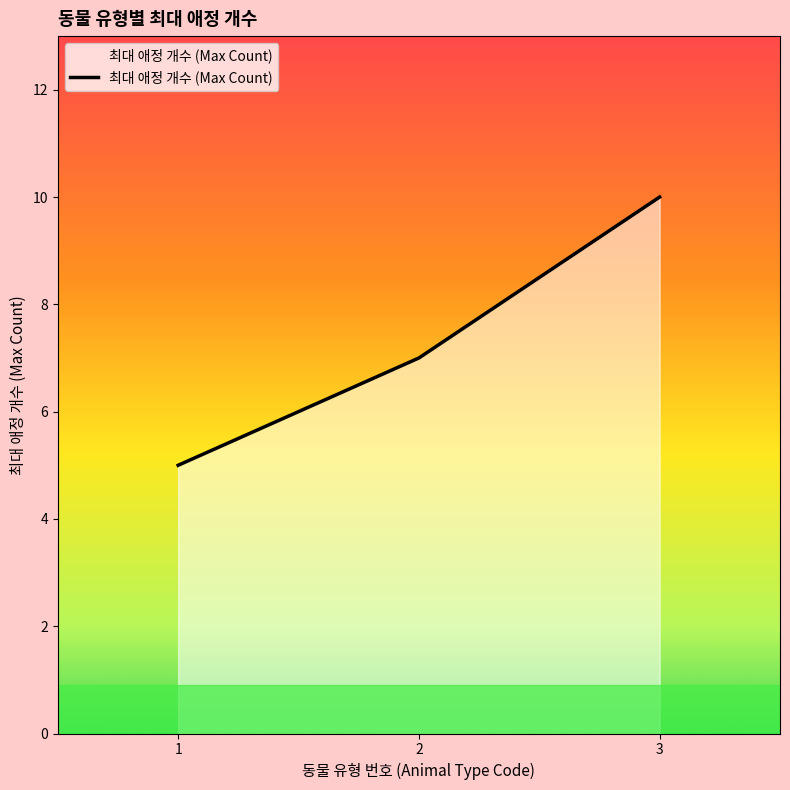

List the labels in order of value, largest first.

3, 2, 1